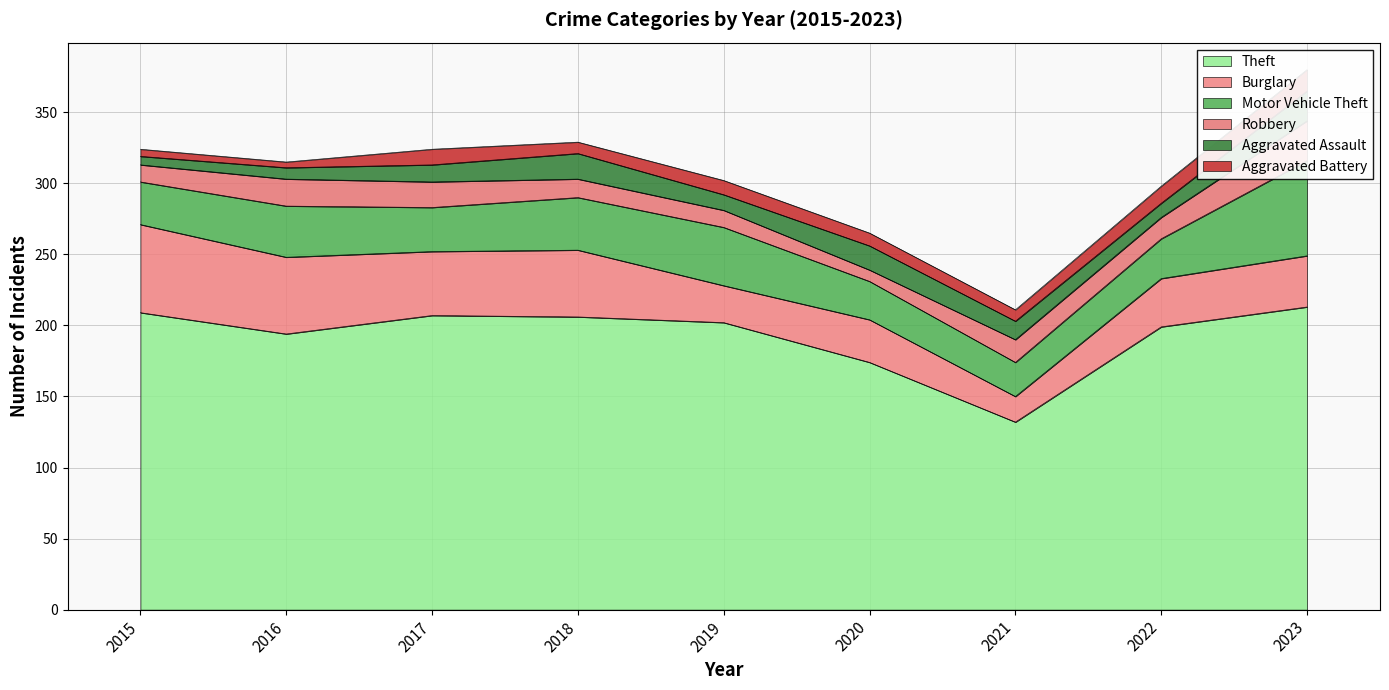

What is the difference between the highest and lowest values at 2015?

204